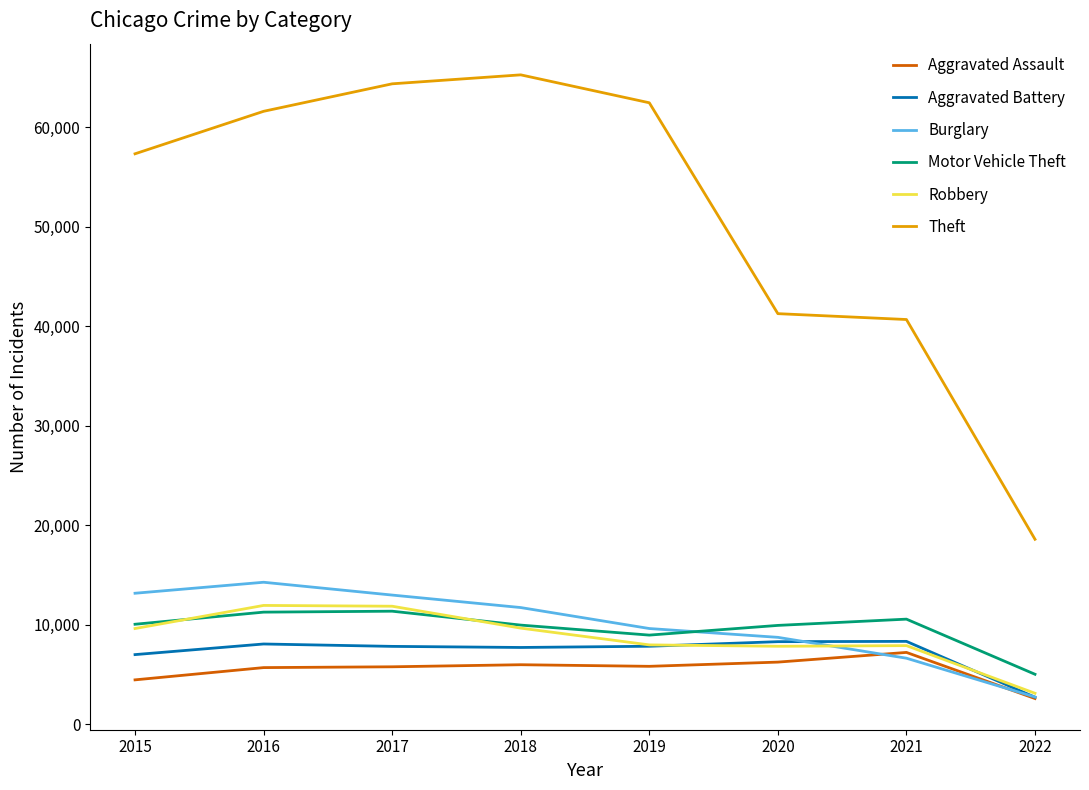

How many lines are shown in the chart?

6